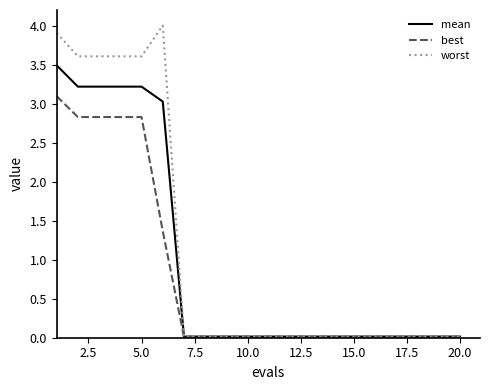

How many lines are shown in the chart?

3